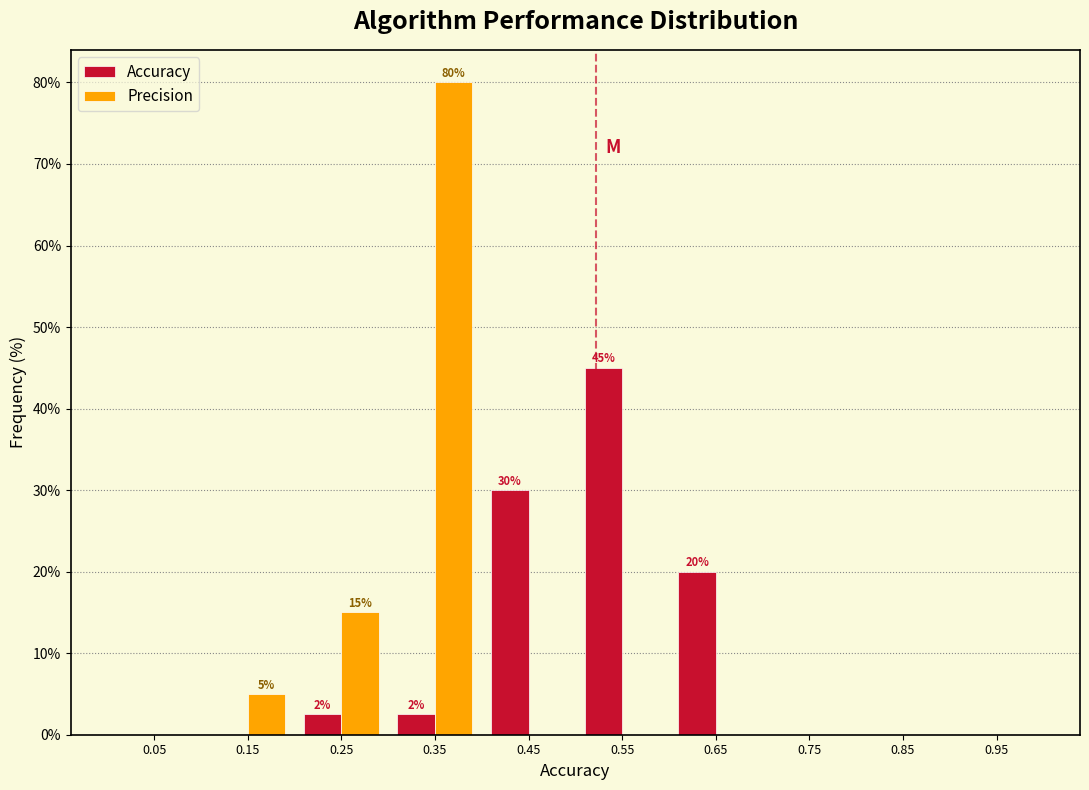

In the Precision series, which range on the x-axis has the tallest bar?

0.3 to 0.4